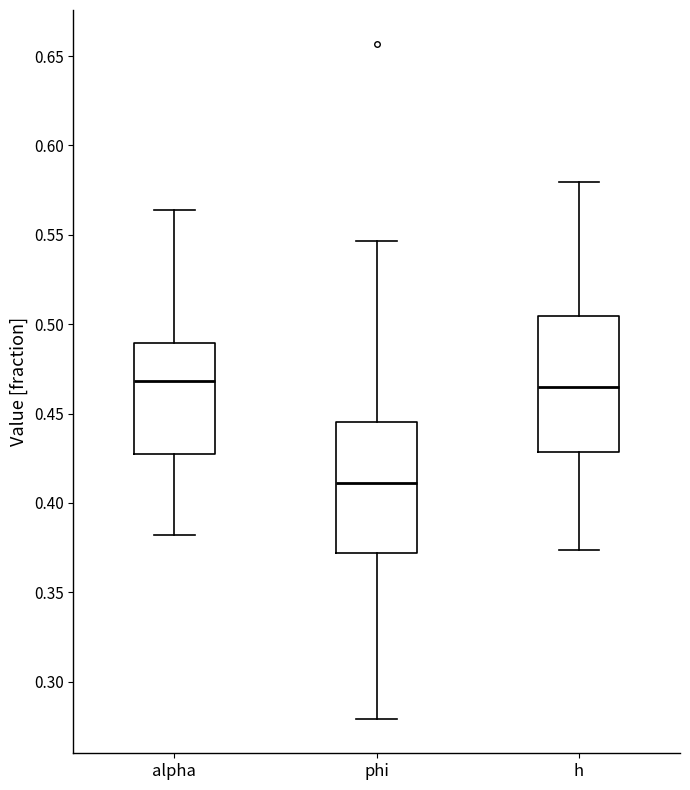

Where is the lower edge of the box for h on the y-axis? The values are not printed on the chart, so give them approximately, as read against the axis.

0.430